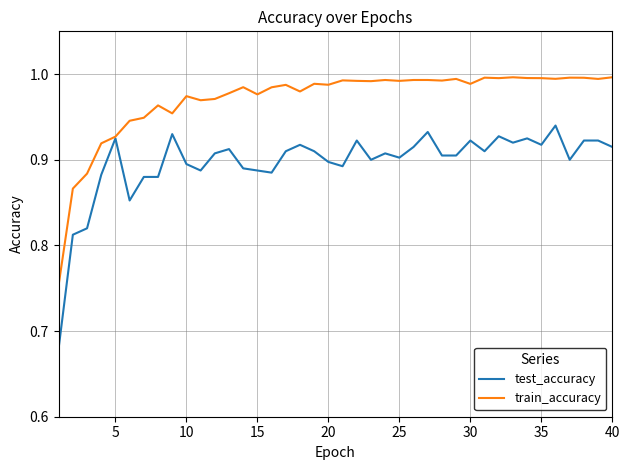

Which series has the largest total across all categories?

train_accuracy